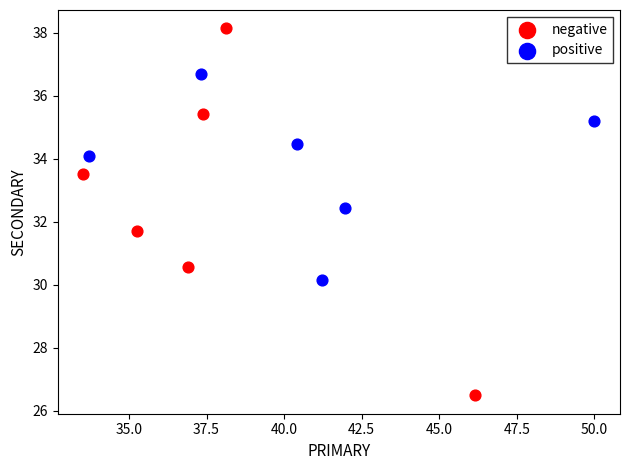

Which series has the widest spread of Y values?

negative